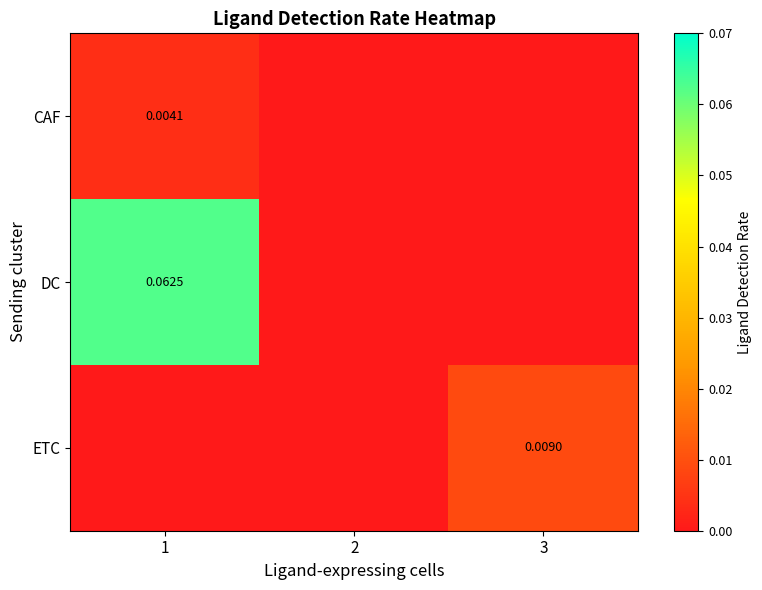

Is the value of DC at 1 greater than the value of CAF at 1?

Yes